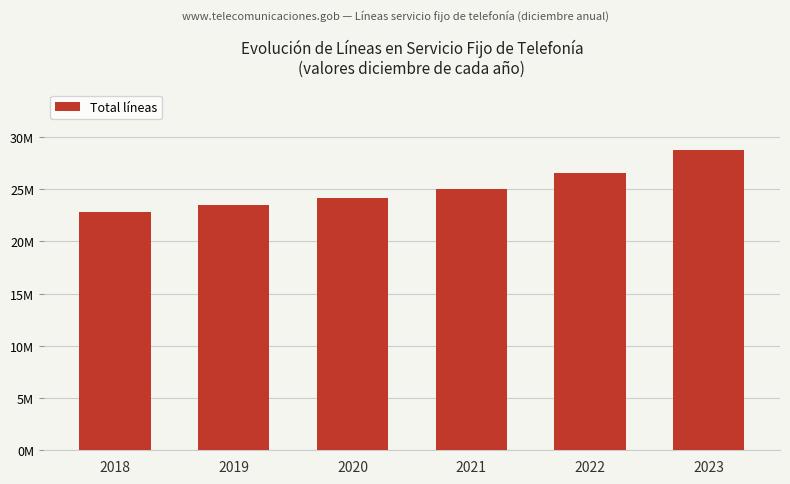

Are the bars horizontal?

No